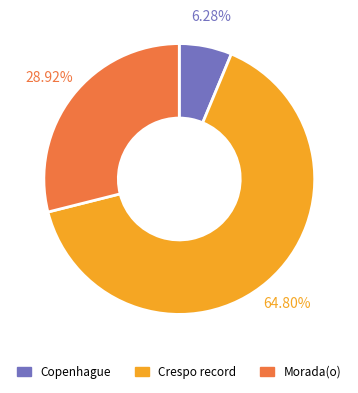

To the nearest percent, what is the difference between the largest and smallest slice percentages?

59%